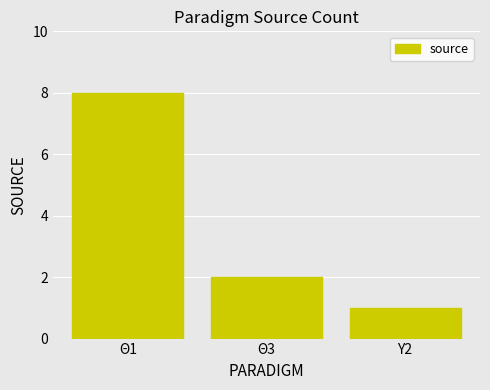

How many values are below 2?

1